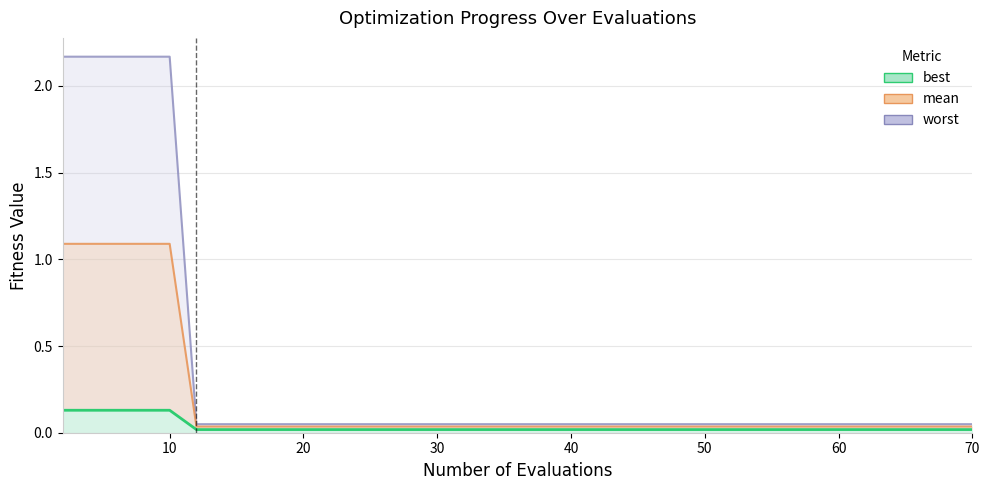

Which series changed the most between 20 and 39?

worst (line)